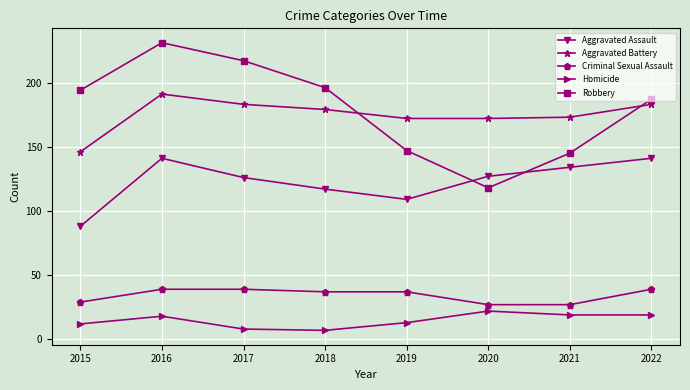

Is the value of Robbery at 2015 greater than the value of Criminal Sexual Assault at 2017?

Yes